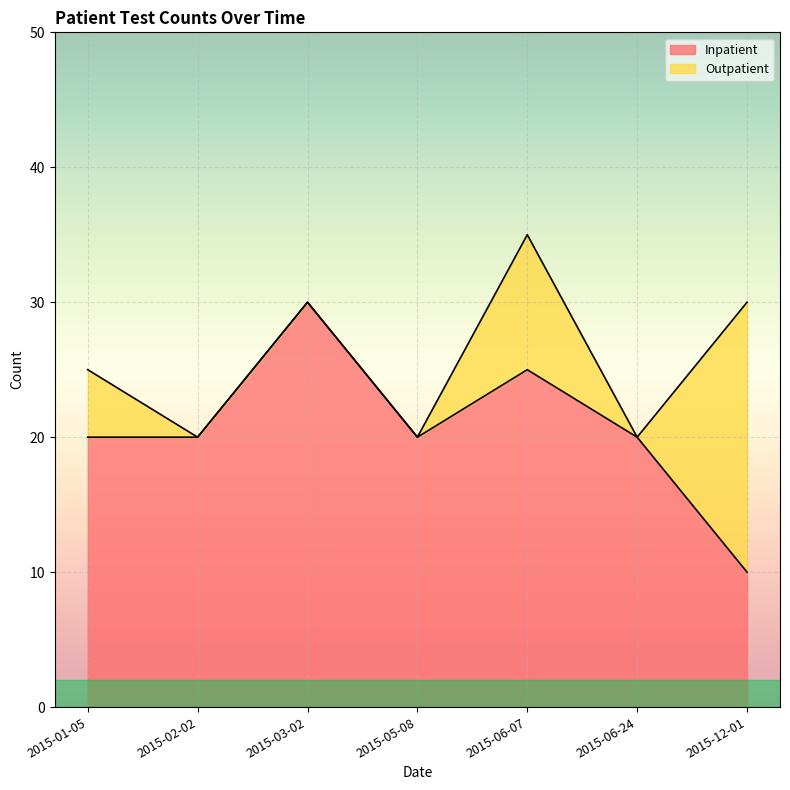

What is the difference between the second highest and minimum values?

15